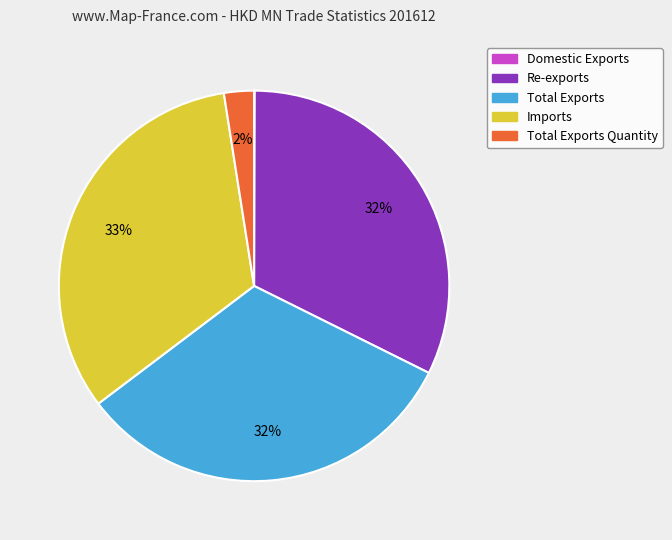

Is there any slice that represents more than half of the pie?

No